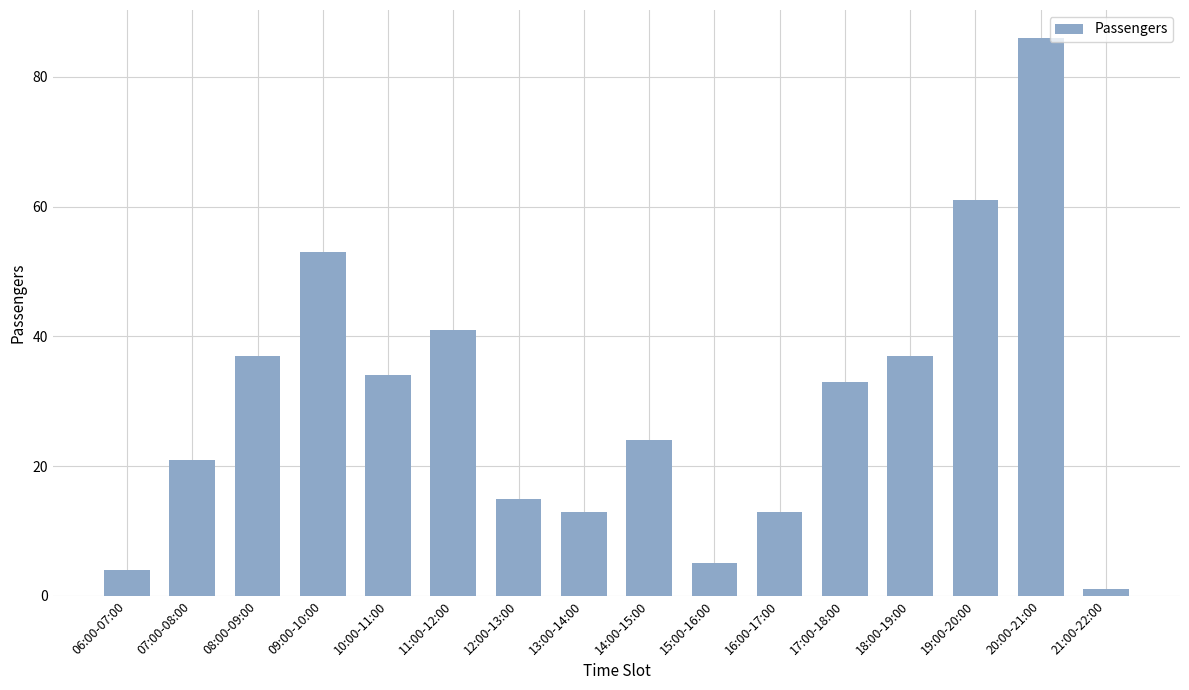

Is it true that the value at 12:00-13:00 is 15?

True